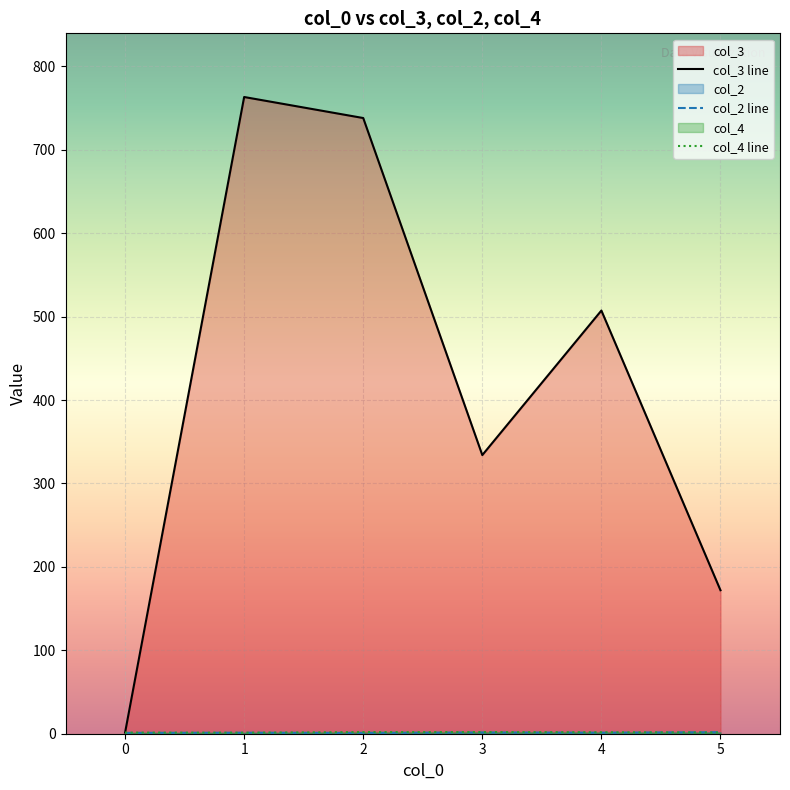

Which series has the largest total across all categories?

col_3 line